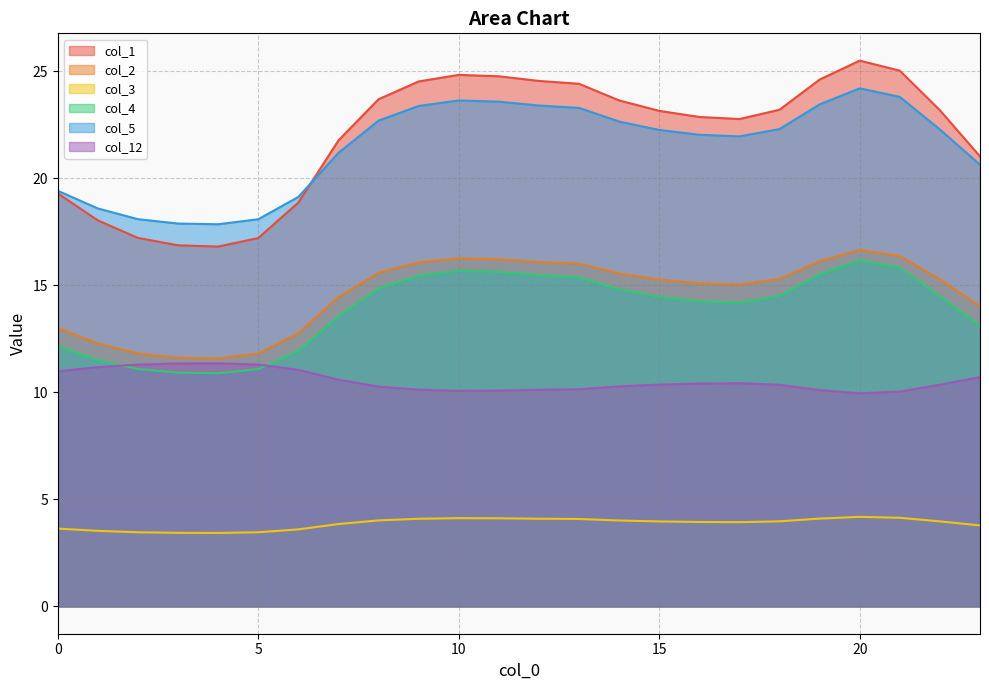

Reading right to left, what are all the values shown in this chart?

col_1: 23=21.0	22=23.2	21=25.0	20=25.5	19=24.6	18=23.2	17=22.8	16=22.9	15=23.2	14=23.6	13=24.4	12=24.6	11=24.8	10=24.8	9=24.5	8=23.7	7=21.8	6=18.9	5=17.2	4=16.8	3=16.9	2=17.2	1=18.0	0=19.3
col_2: 23=14.0	22=15.3	21=16.4	20=16.7	19=16.1	18=15.3	17=15.0	16=15.1	15=15.3	14=15.6	13=16.0	12=16.1	11=16.2	10=16.3	9=16.1	8=15.6	7=14.5	6=12.8	5=11.8	4=11.6	3=11.6	2=11.8	1=12.3	0=13.0
col_3: 23=3.8	22=4.0	21=4.1	20=4.2	19=4.1	18=4.0	17=3.9	16=3.9	15=4.0	14=4.0	13=4.1	12=4.1	11=4.1	10=4.1	9=4.1	8=4.0	7=3.8	6=3.6	5=3.5	4=3.4	3=3.4	2=3.5	1=3.5	0=3.6
col_4: 23=13.1	22=14.5	21=15.8	20=16.2	19=15.5	18=14.5	17=14.2	16=14.3	15=14.5	14=14.8	13=15.4	12=15.5	11=15.6	10=15.7	9=15.5	8=14.9	7=13.6	6=11.9	5=11.1	4=10.9	3=10.9	2=11.1	1=11.5	0=12.2
col_5: 23=20.6	22=22.3	21=23.8	20=24.2	19=23.5	18=22.3	17=22.0	16=22.0	15=22.3	14=22.7	13=23.3	12=23.4	11=23.6	10=23.6	9=23.4	8=22.7	7=21.2	6=19.1	5=18.1	4=17.9	3=17.9	2=18.1	1=18.6	0=19.4
col_12: 23=10.7	22=10.4	21=10.0	20=10.0	19=10.1	18=10.4	17=10.4	16=10.4	15=10.4	14=10.3	13=10.1	12=10.1	11=10.1	10=10.1	9=10.1	8=10.3	7=10.6	6=11.1	5=11.3	4=11.4	3=11.3	2=11.3	1=11.2	0=11.0